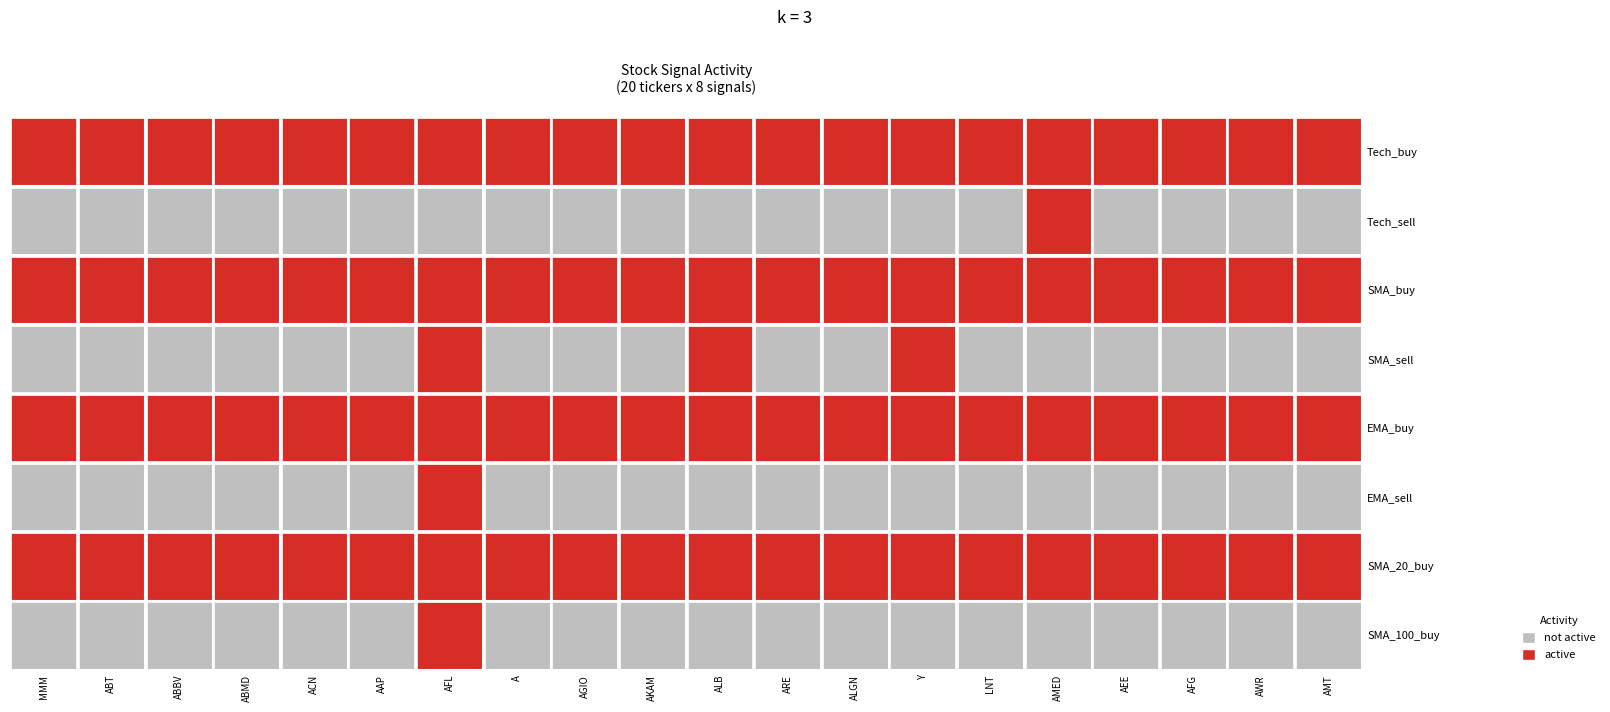

Which category has the highest value in the AMT series?

Tech_buy